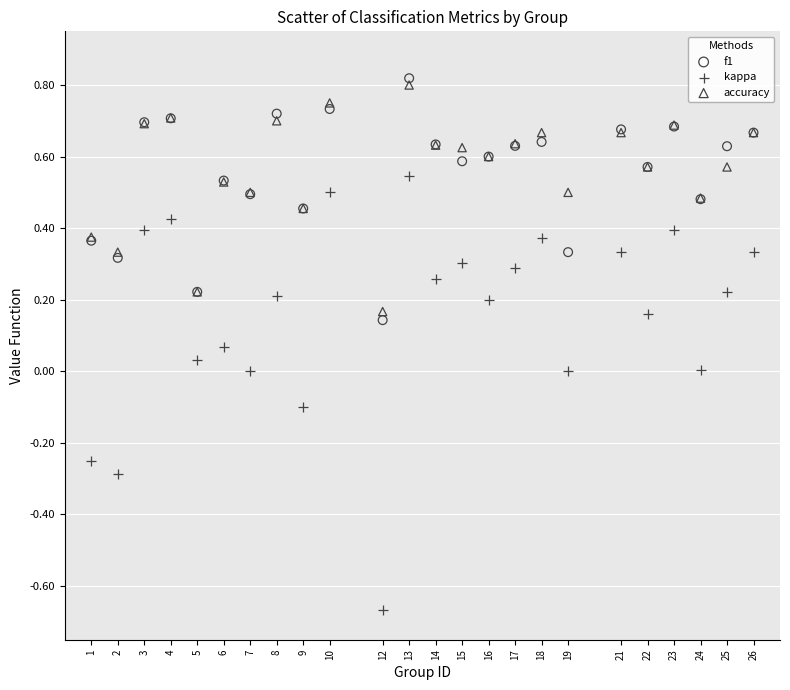

What is the X range (max minus min) for the scatter plot?

25.0